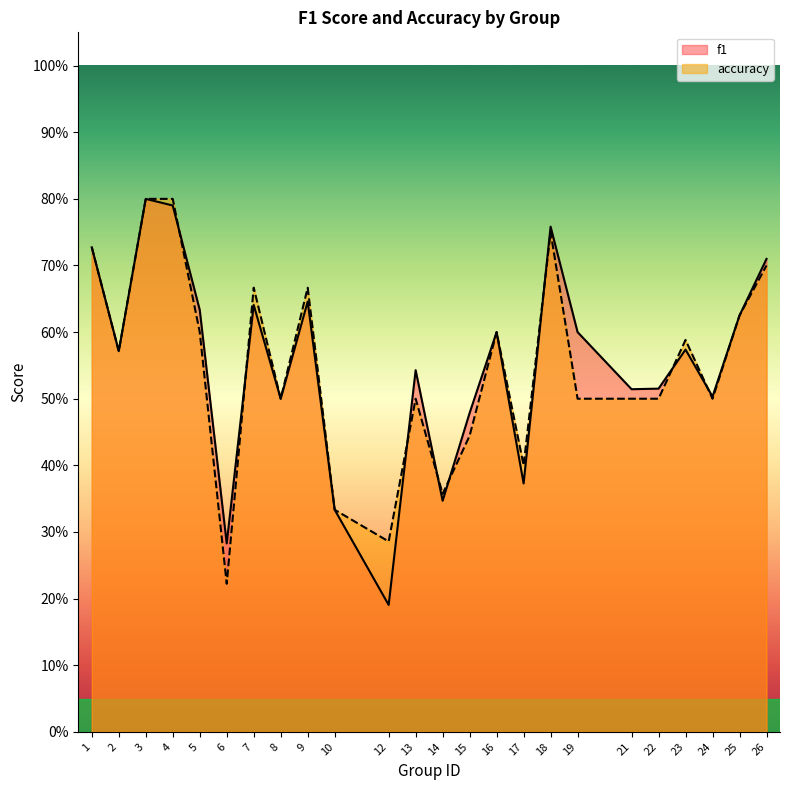

Which series has the widest spread of values?

f1